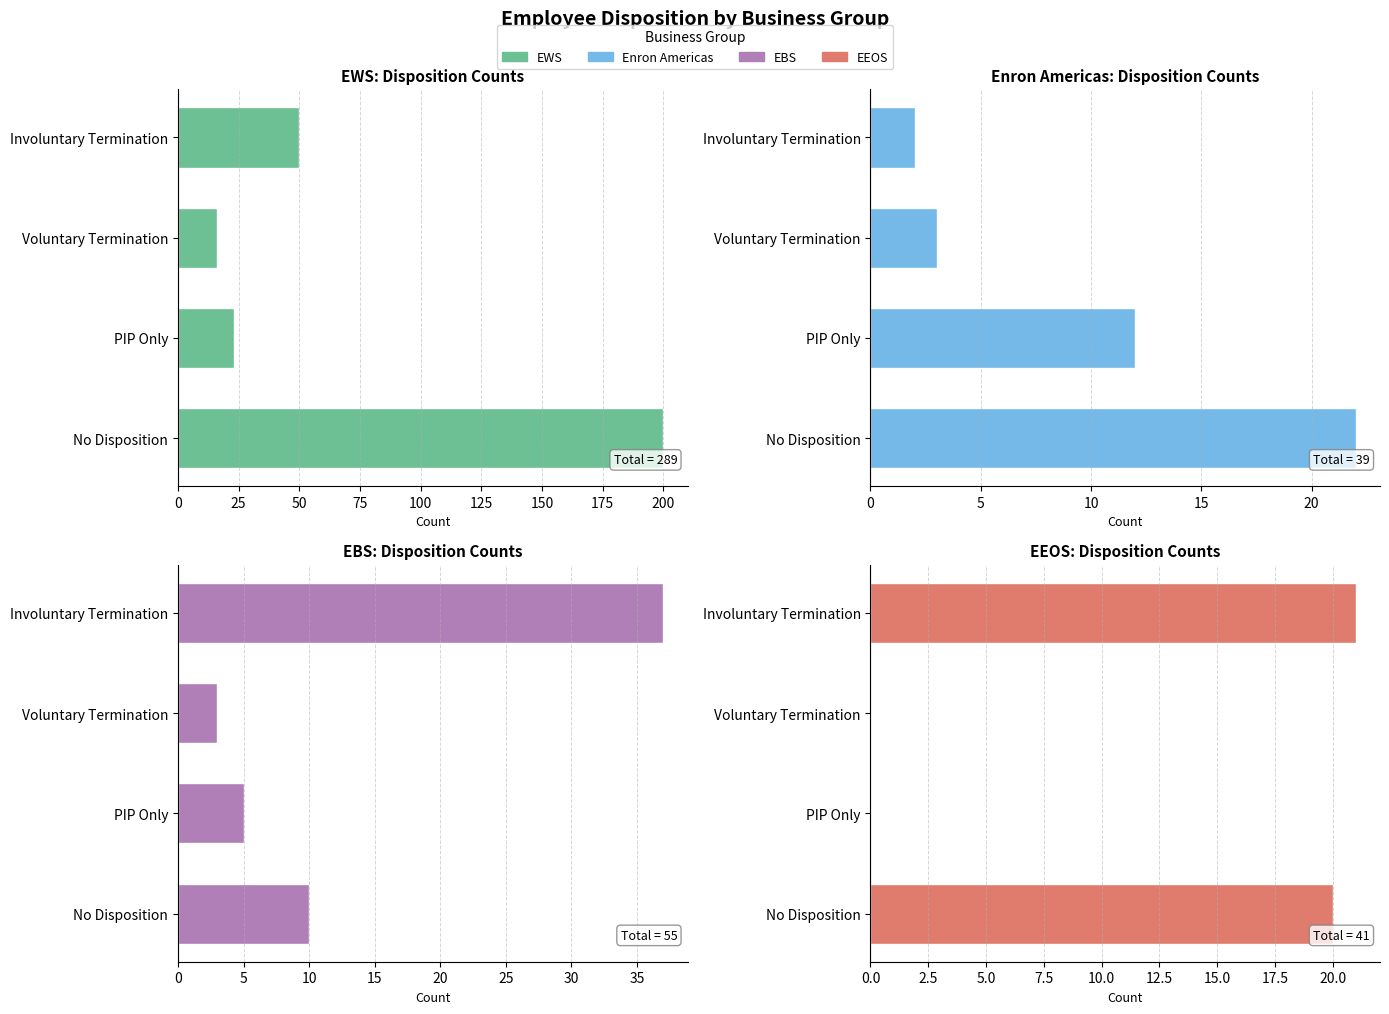

Is the value of EBS at Involuntary Termination greater than the value of EWS at No Disposition?

No